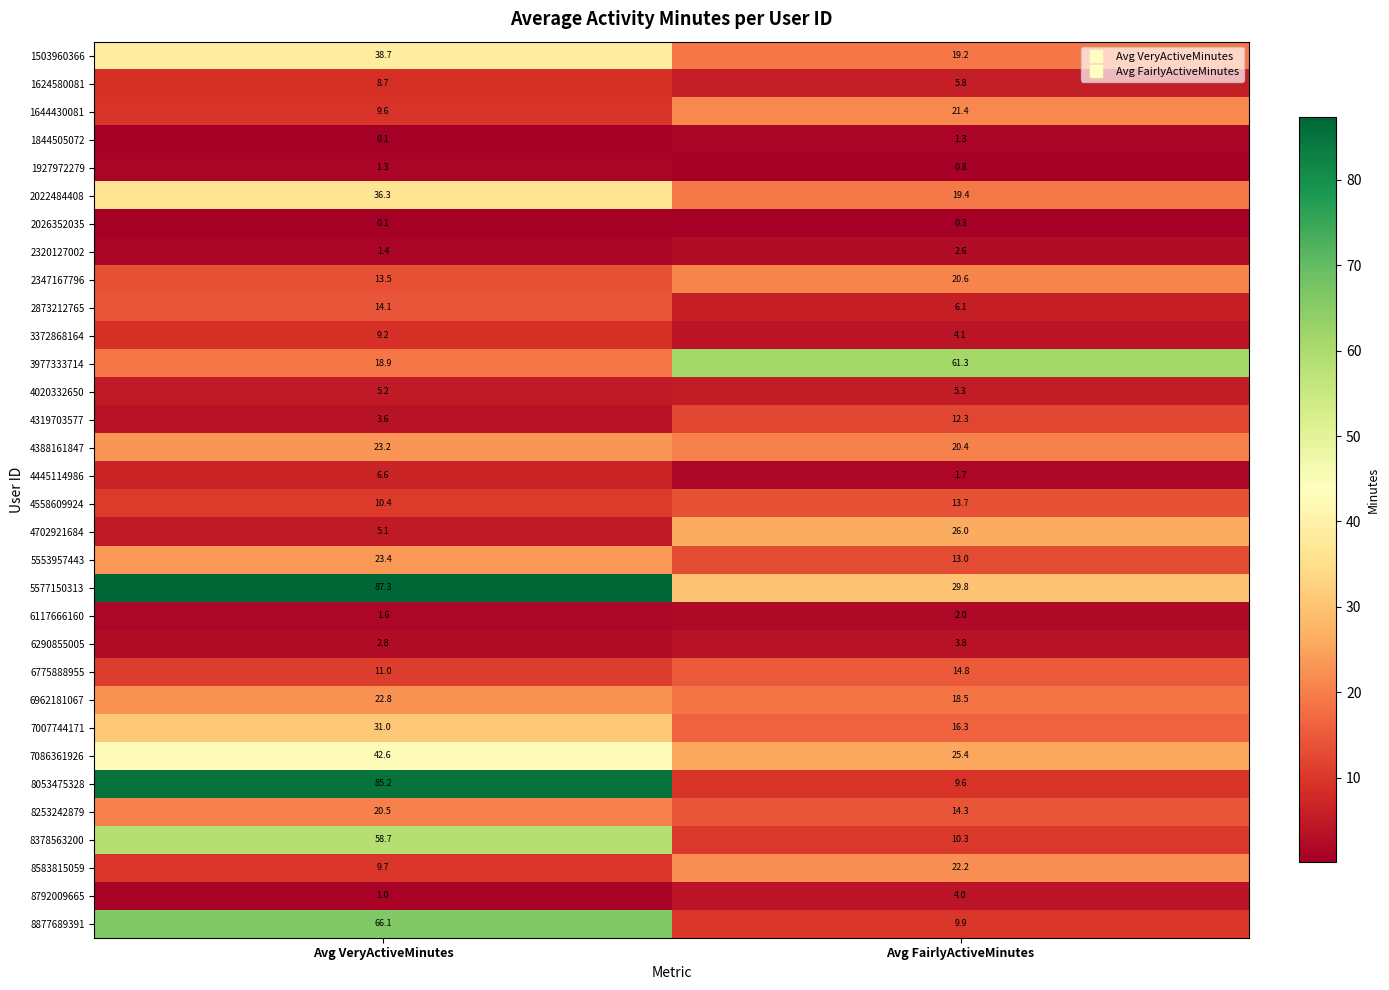

How many categories are shown in the chart?

2